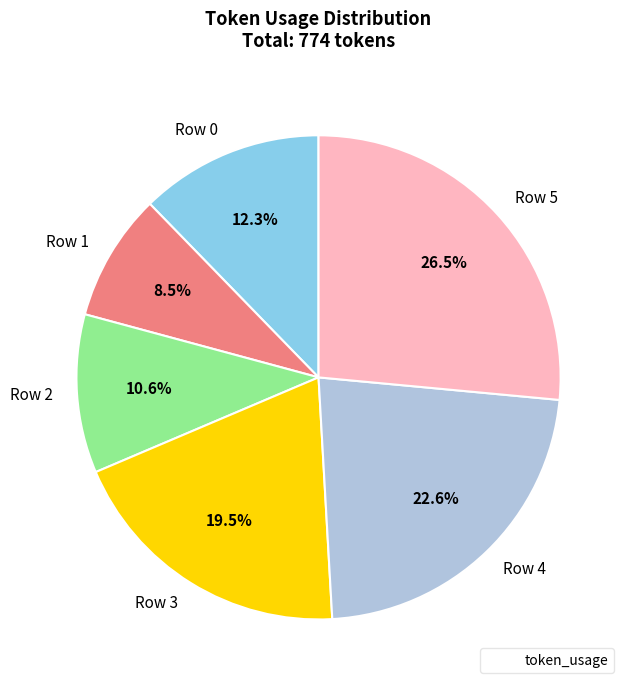

To the nearest percent, what is the combined percentage of Row 1 and Row 2?

19%